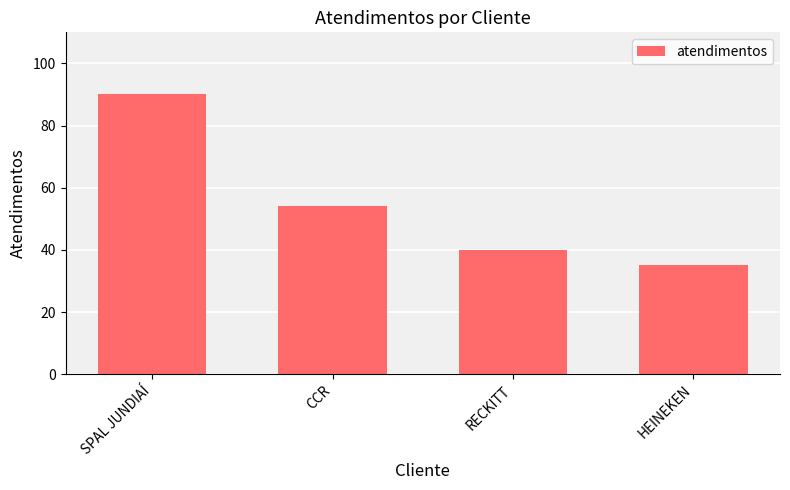

Approximately how many times larger is the value at SPAL JUNDIAÍ compared to RECKITT?

2.2